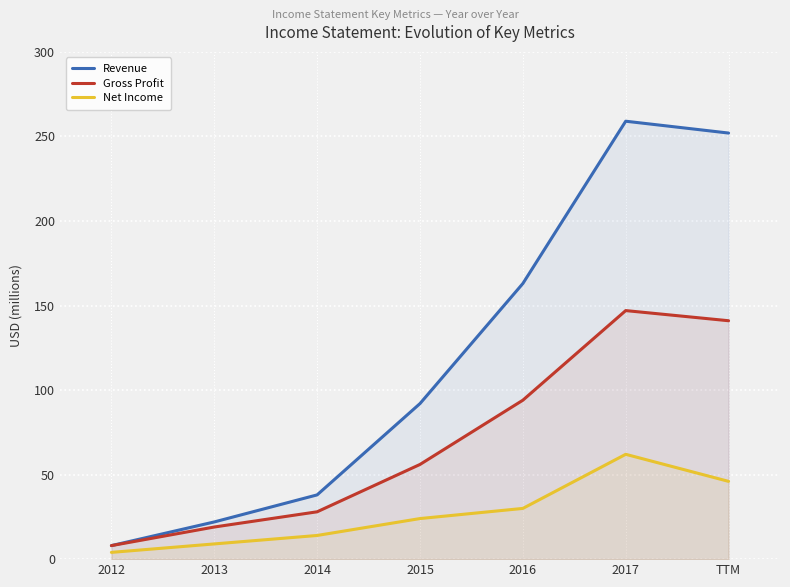

Rank the series by their average value, from highest to lowest.

Revenue, Gross Profit, Net Income